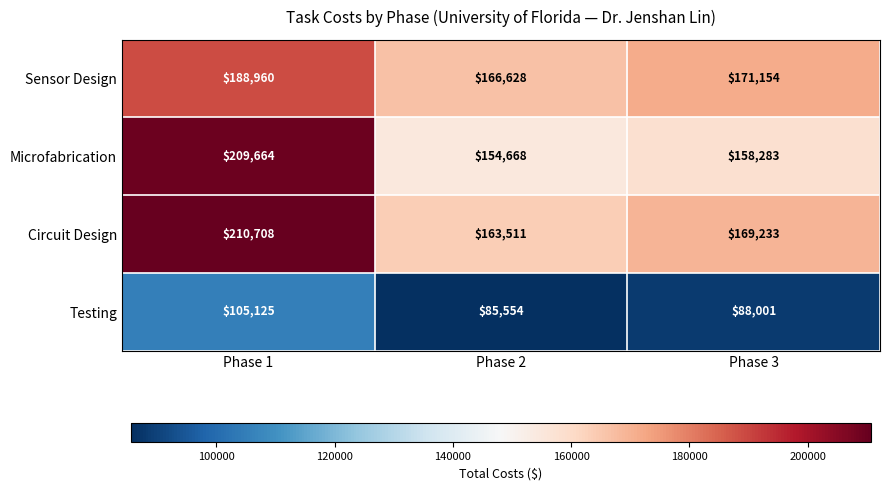

Which series changed the most between Phase 1 and Phase 2?

Microfabrication